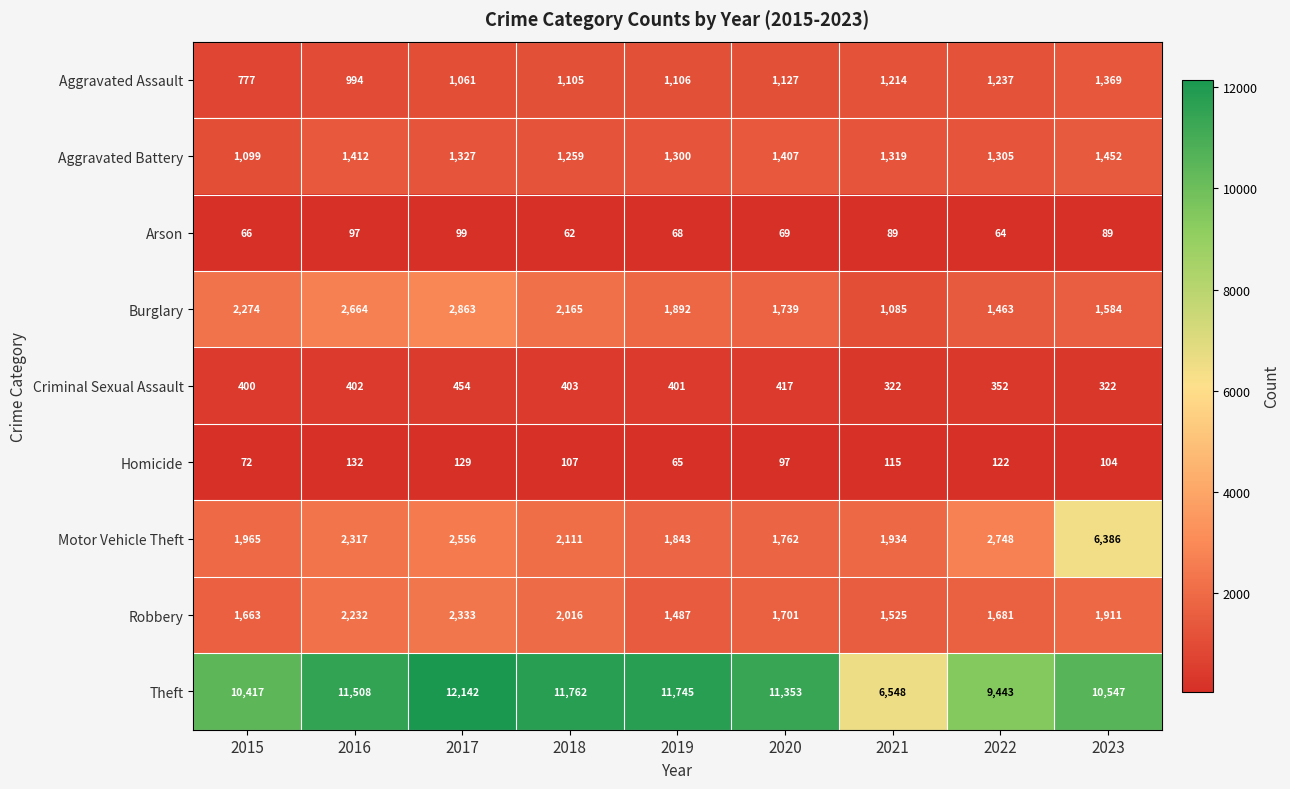

Is it true that Burglary equals 368 at 2021?

False